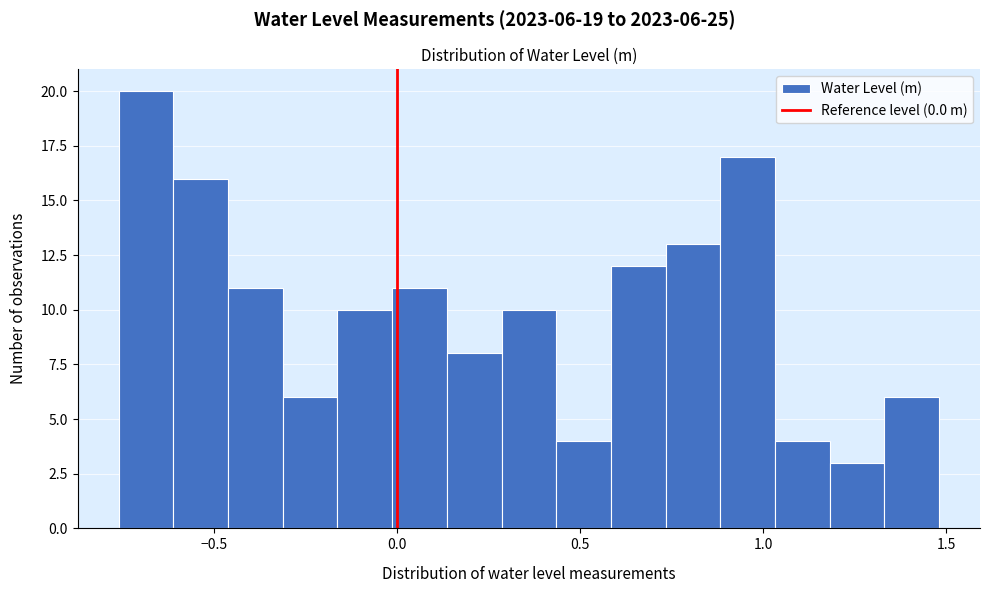

Read against the x-axis, roughly where is the centre of the tallest bar?

-0.70